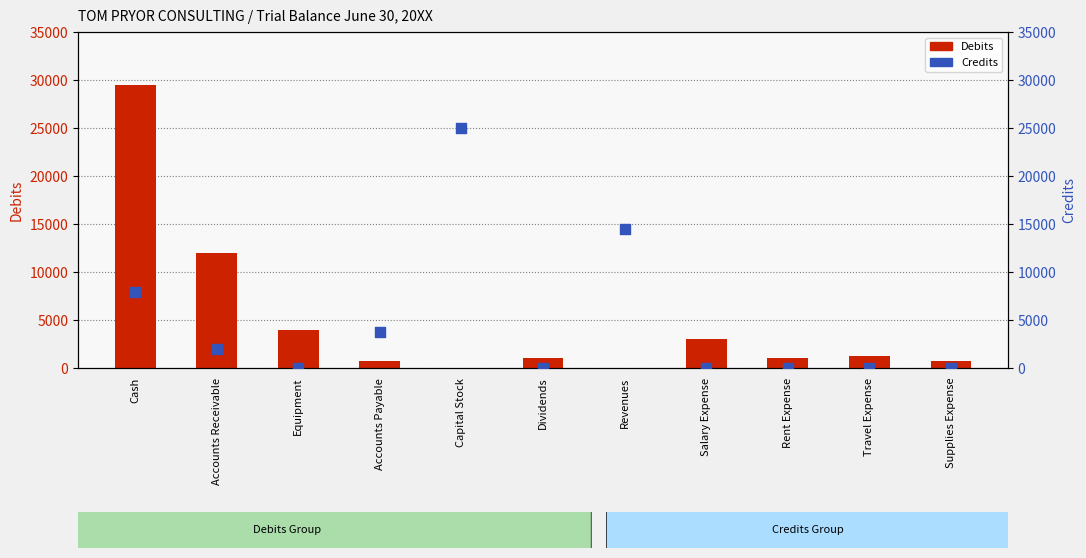

Which series reaches the maximum Y coordinate?

Debits